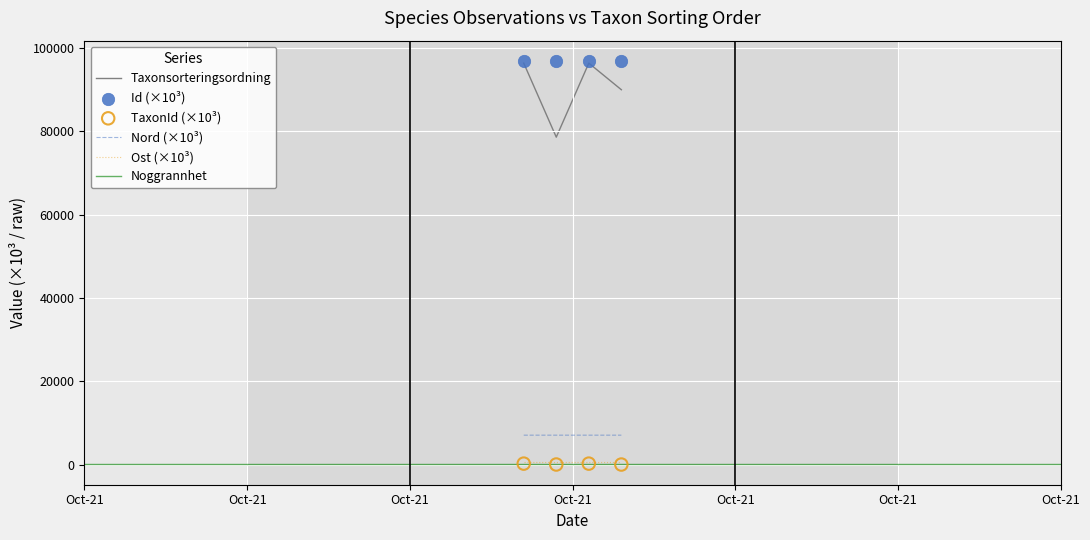

Which series reaches the maximum Y coordinate?

Id